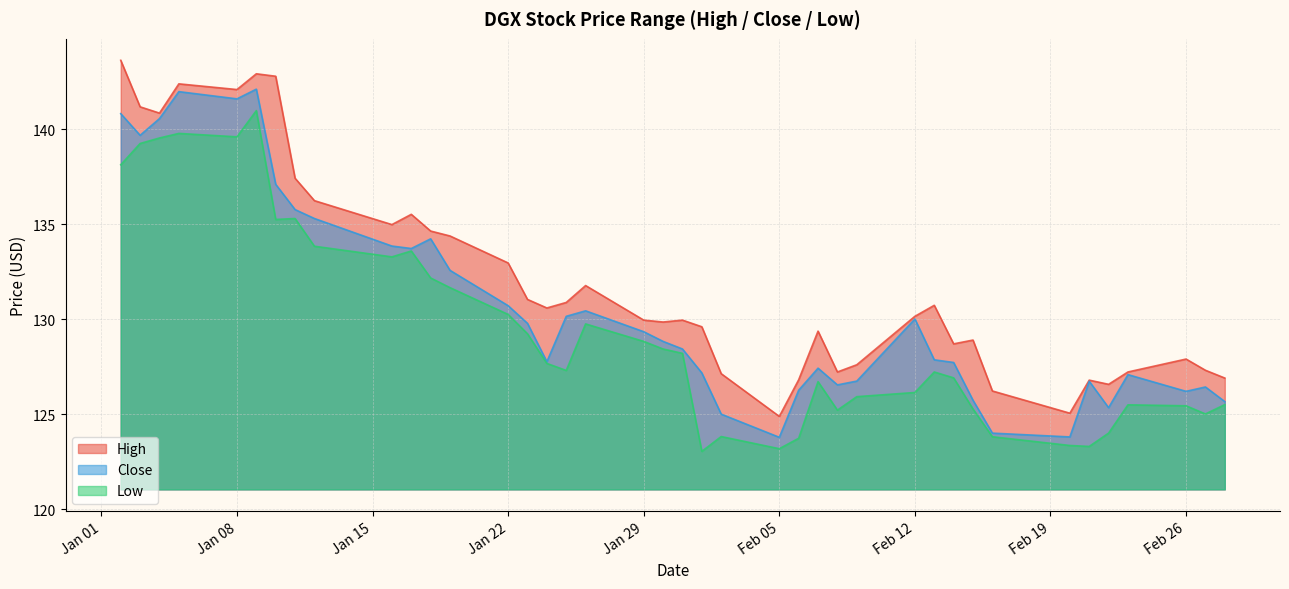

List the series in order of their overall mean, lowest first.

Low, Close, High